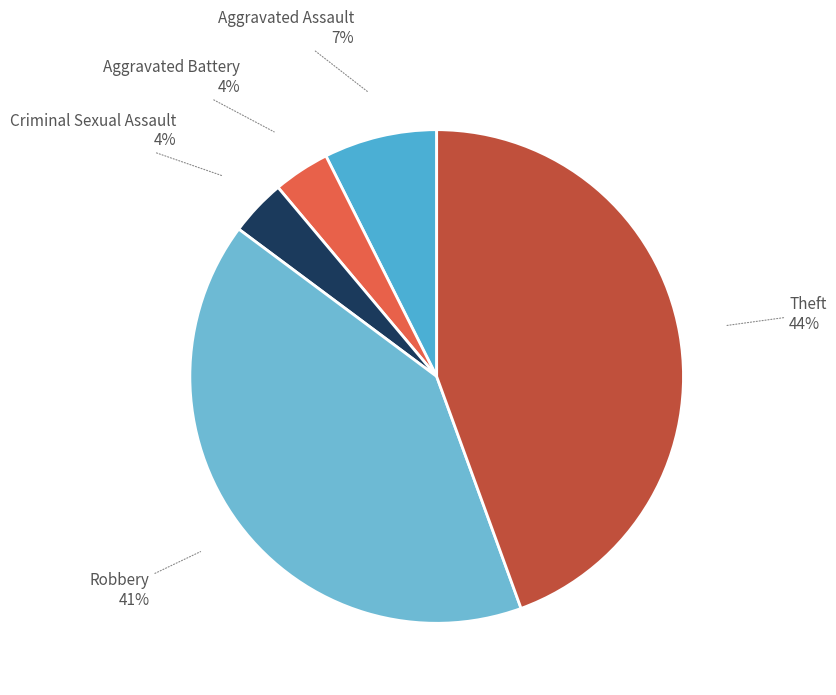

Does any single category account for the majority?

No